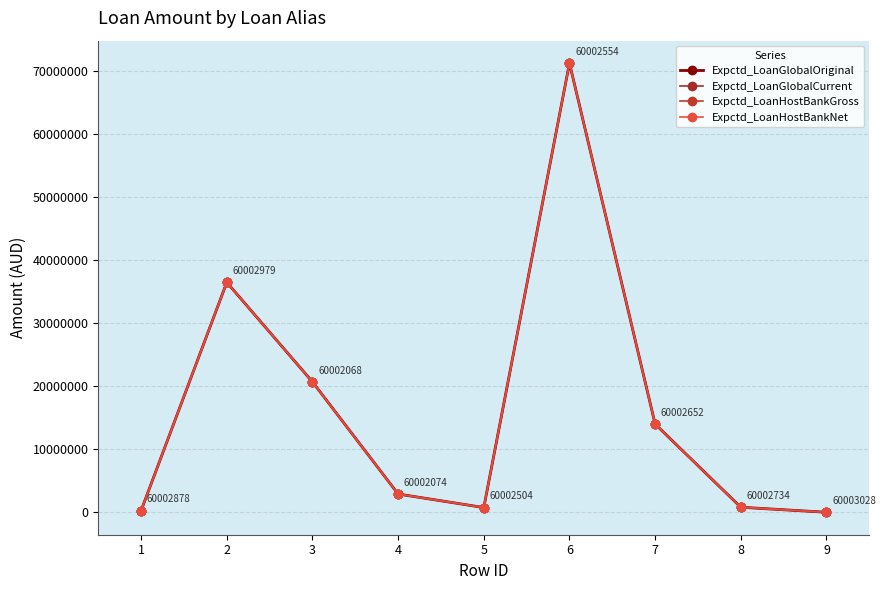

Which series has the largest total across all categories?

Expctd_LoanGlobalOriginal